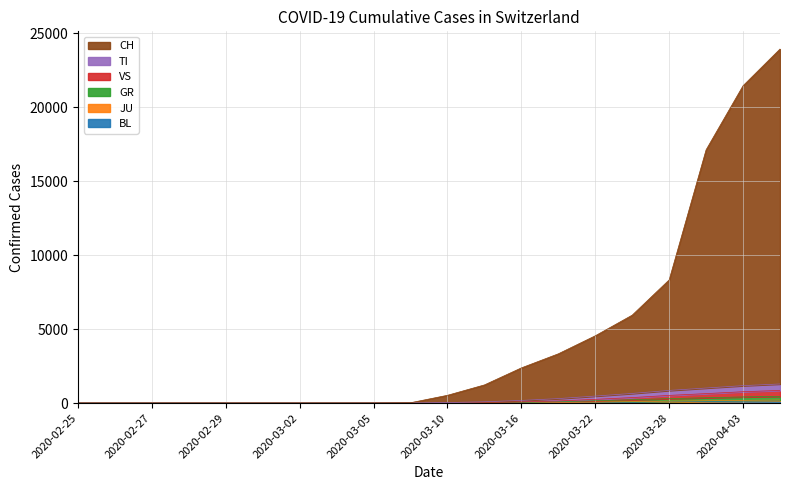

What is the average value of the CH series?

4442